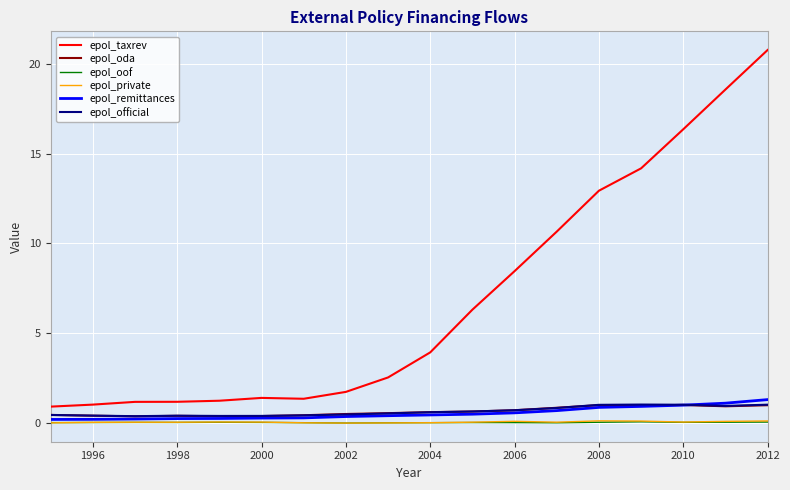

True or false: epol_oof and epol_taxrev intersect in this chart.

False